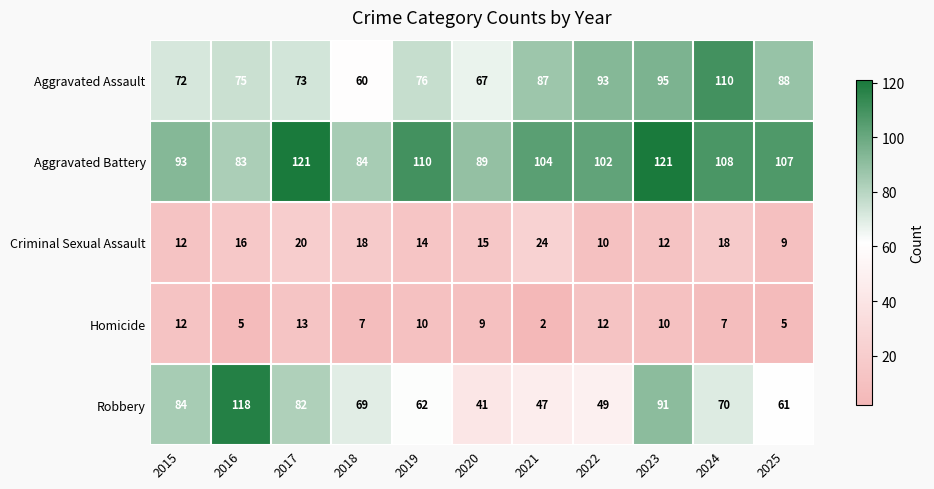

What is the average value of the Aggravated Battery series?

102